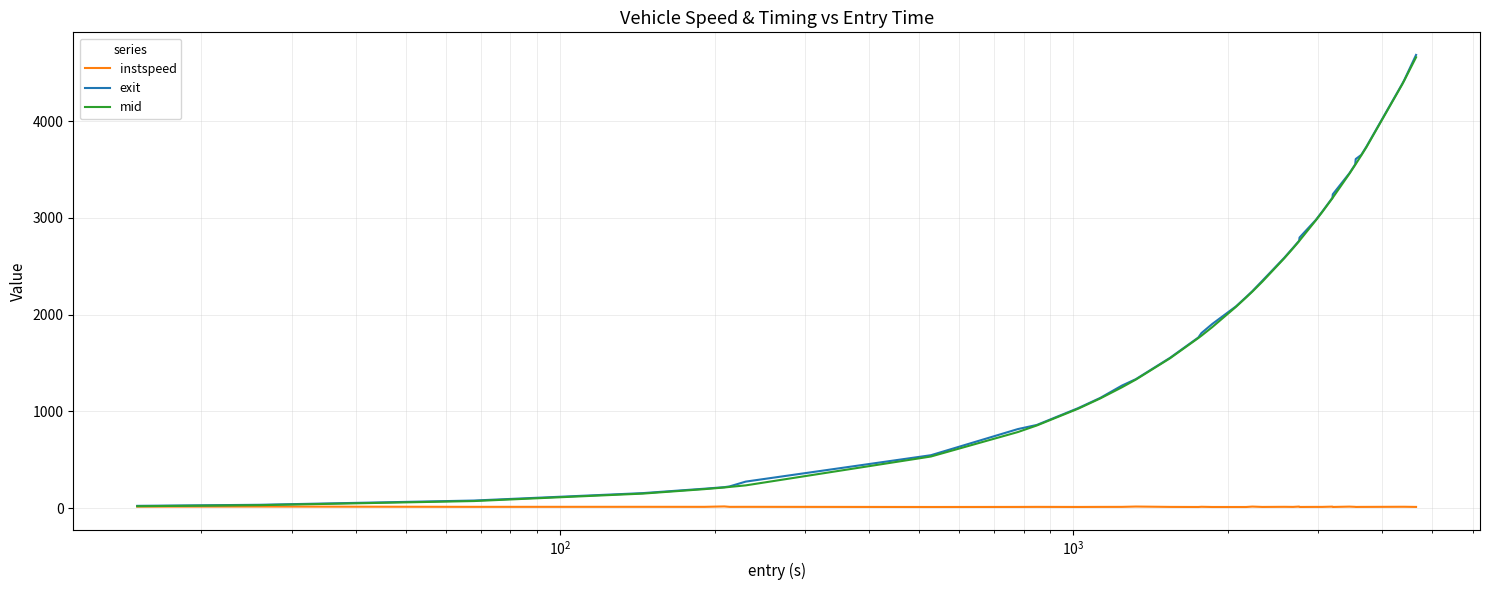

What is the difference between the second highest and minimum values in the mid series?

4396.5